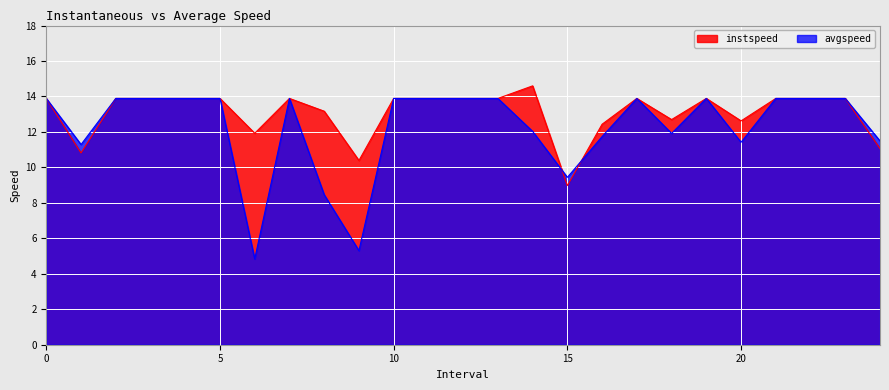

At which label is avgspeed closest to 9?

15.0